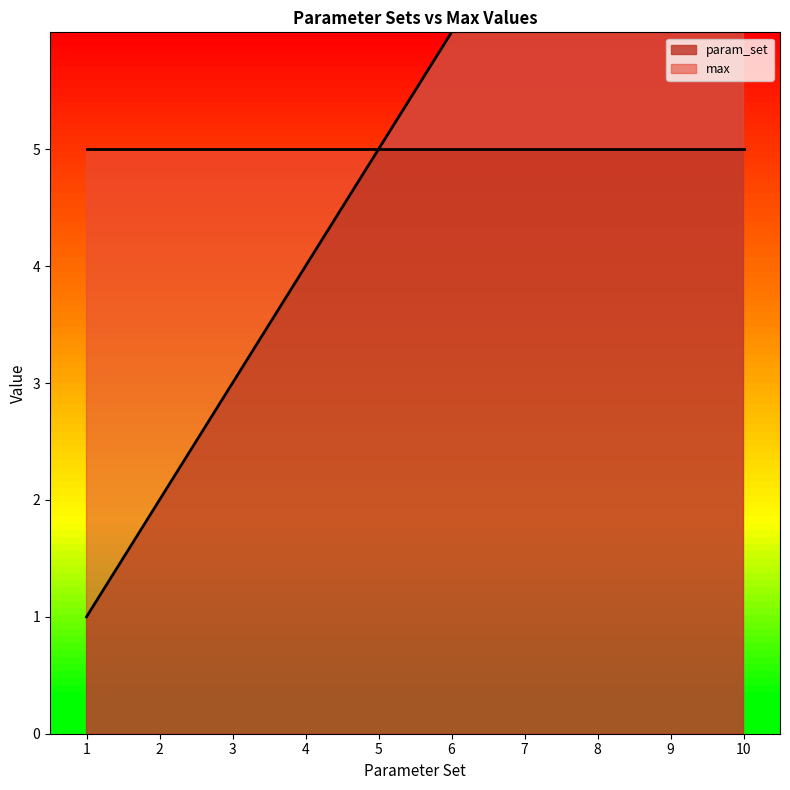

What is the maximum value shown in the chart?

10